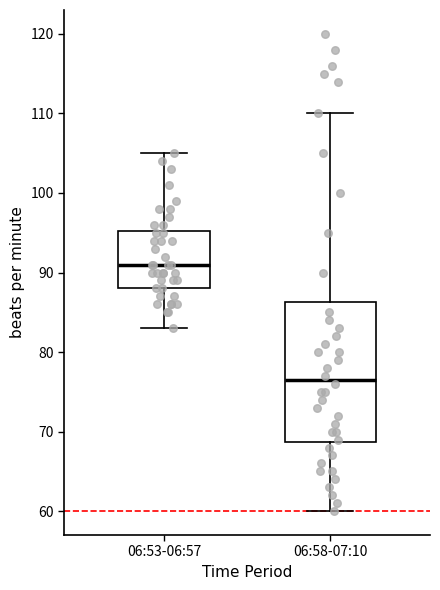

Reading left to right, transcribe this box plot: for each box, give where its median line is, the range the box spans, and where its two whiskers end, as read against the y-axis. The values are not printed on the chart, so give them approximately, as read against the axis.

06:53-06:57: median 91, box 88 to 95, whiskers 83 to 105
06:58-07:10: median 77, box 69 to 86, whiskers 60 to 110